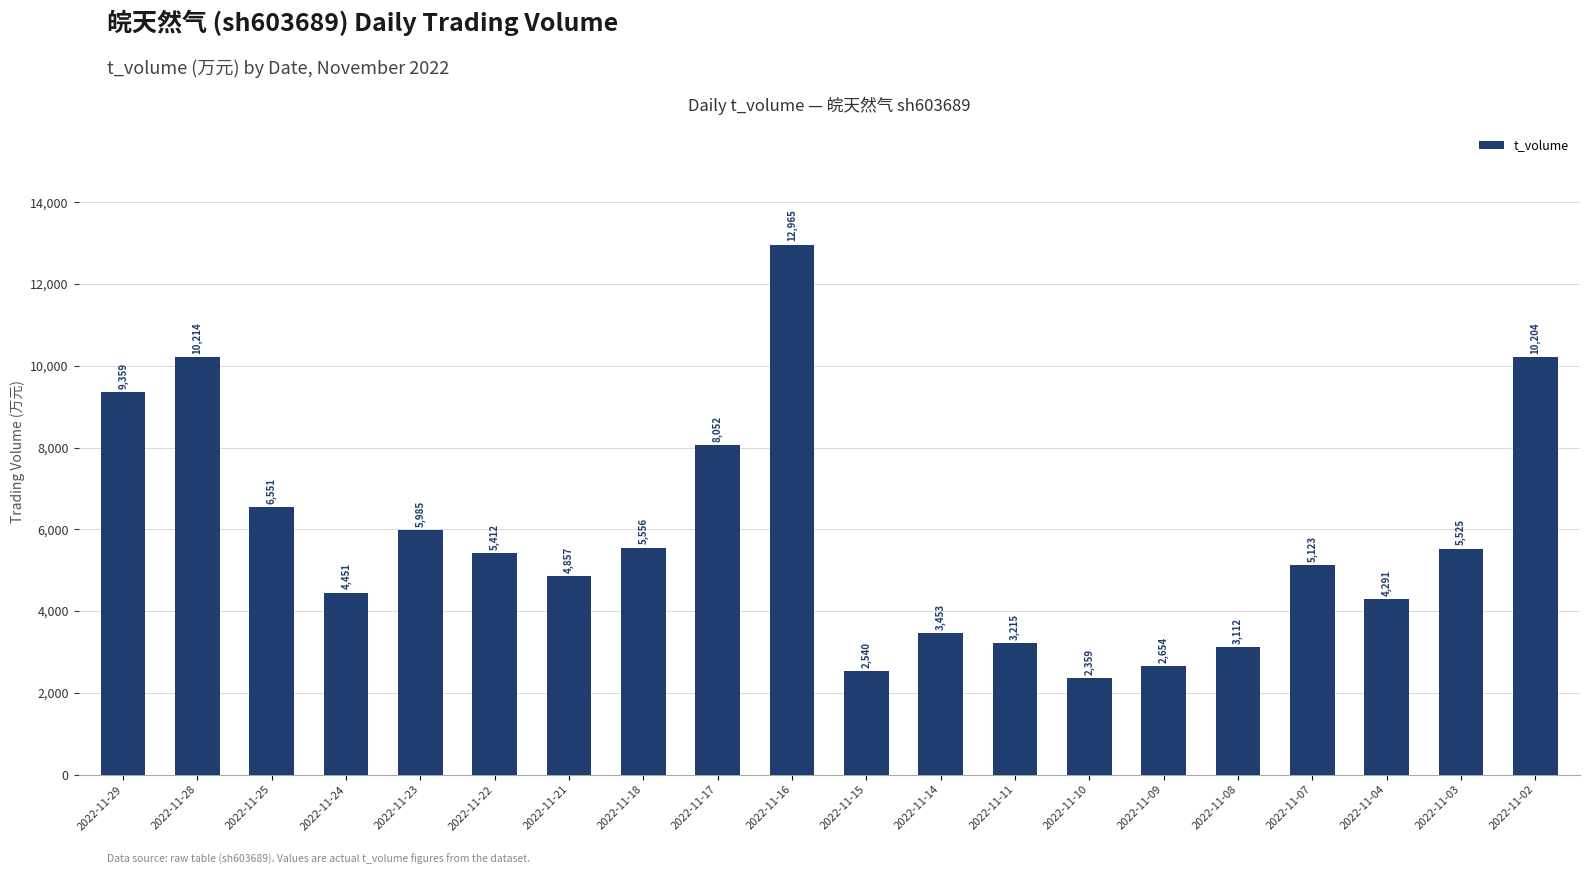

What is the value of the 13th bar from the left?

3215